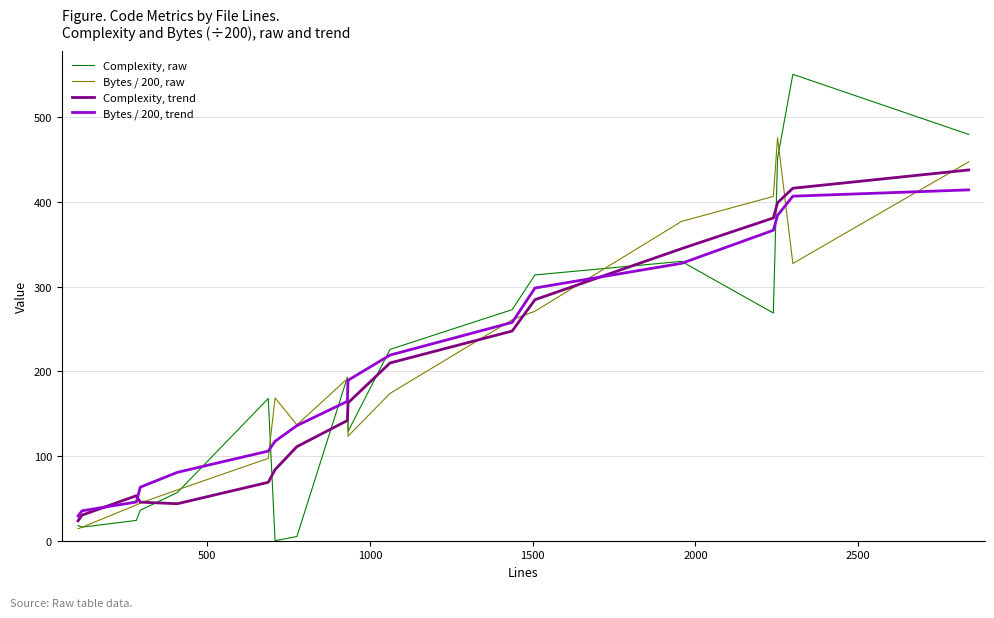

Which series has the largest range (max minus min)?

Complexity, raw